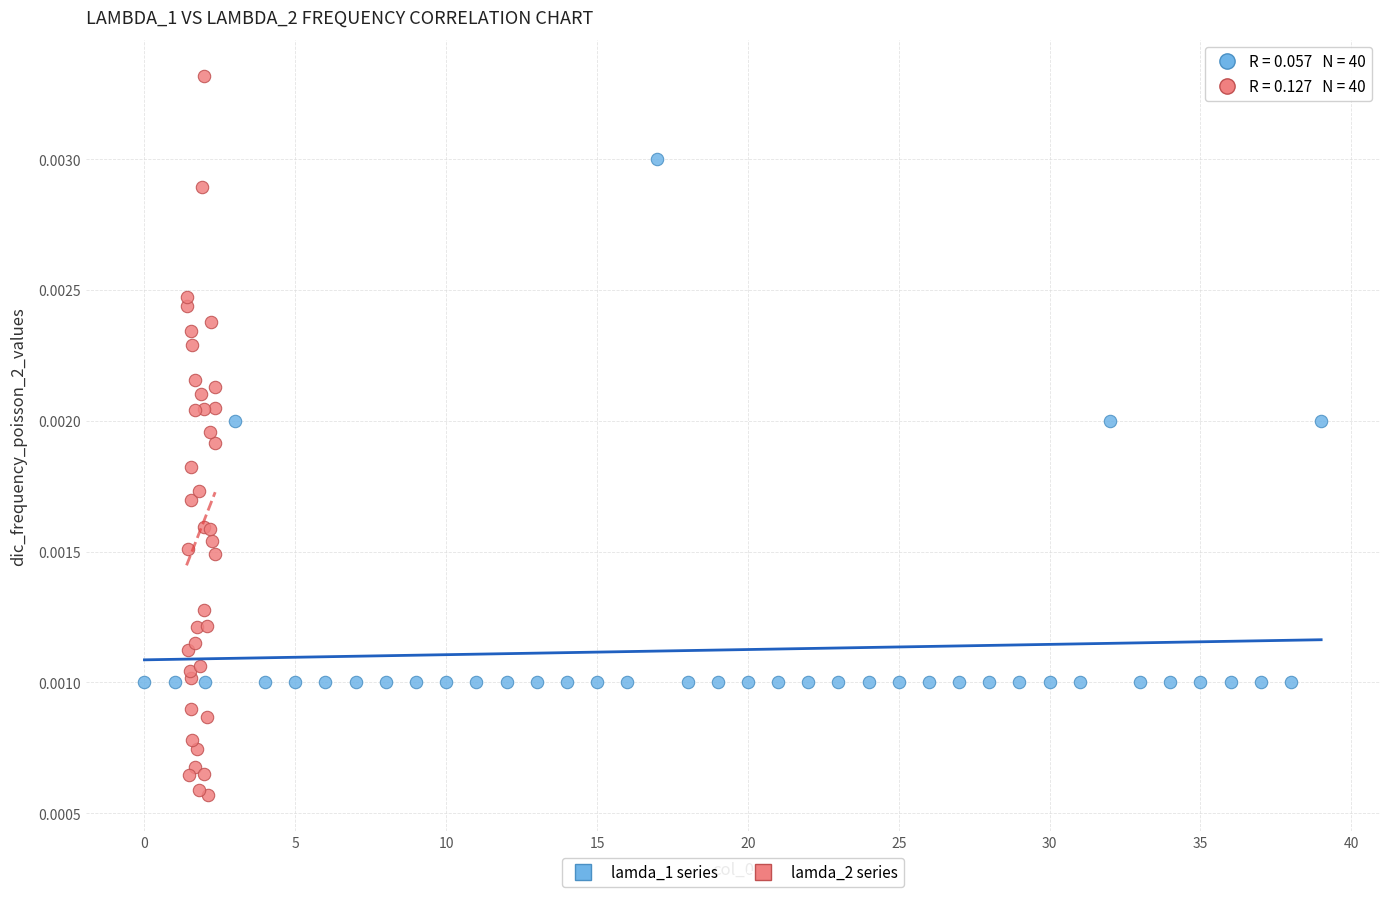

Which series has the largest Y range (max minus min)?

lamda_2 series